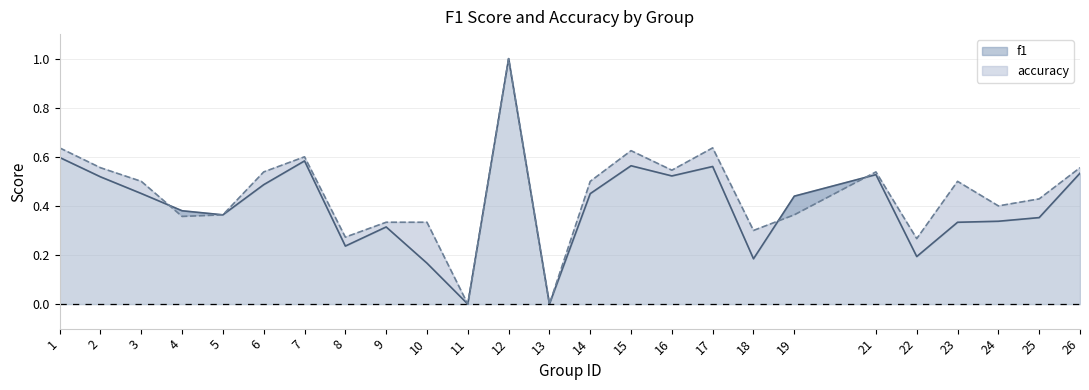

What is the highest value of the f1 series?

1.0